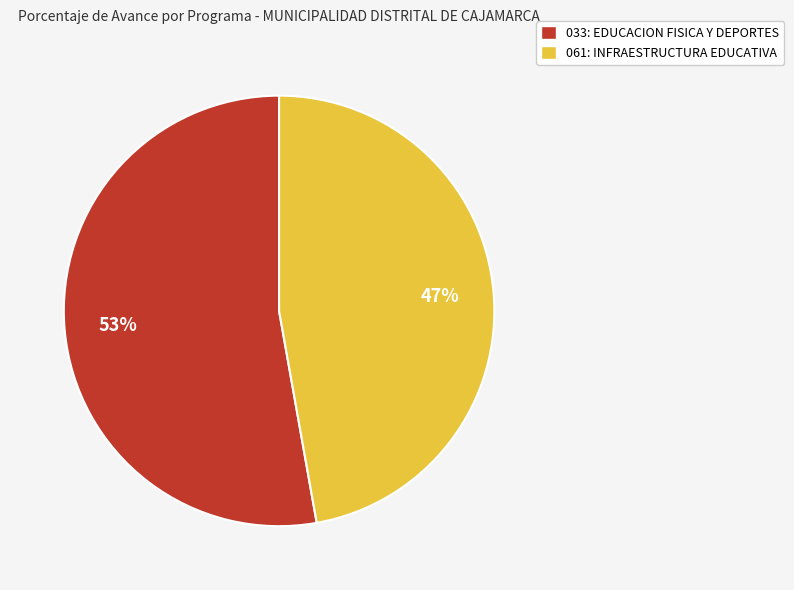

To the nearest percent, what is the difference between the largest and smallest slice percentages?

6%